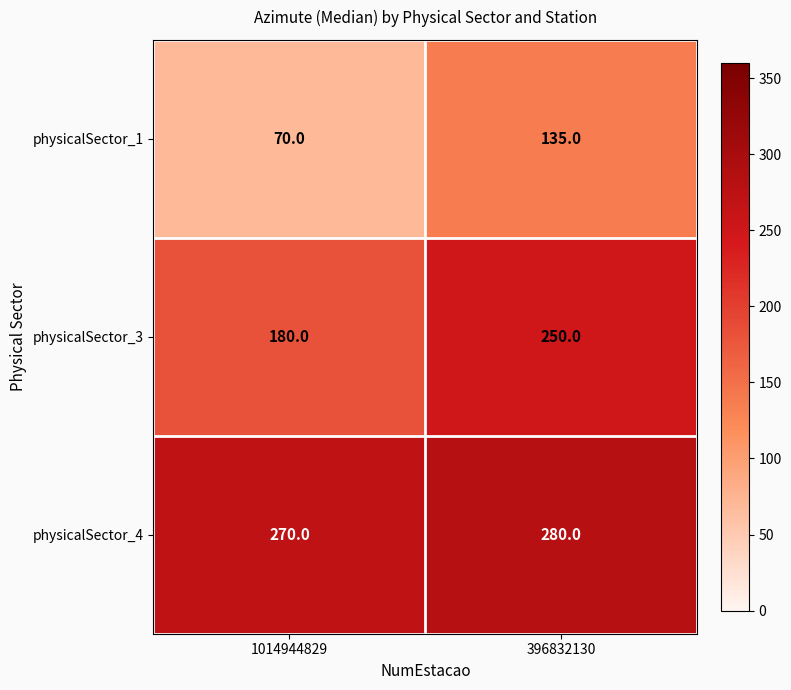

What is the difference between the physicalSector_1 values at 1014944829 and 396832130?

65